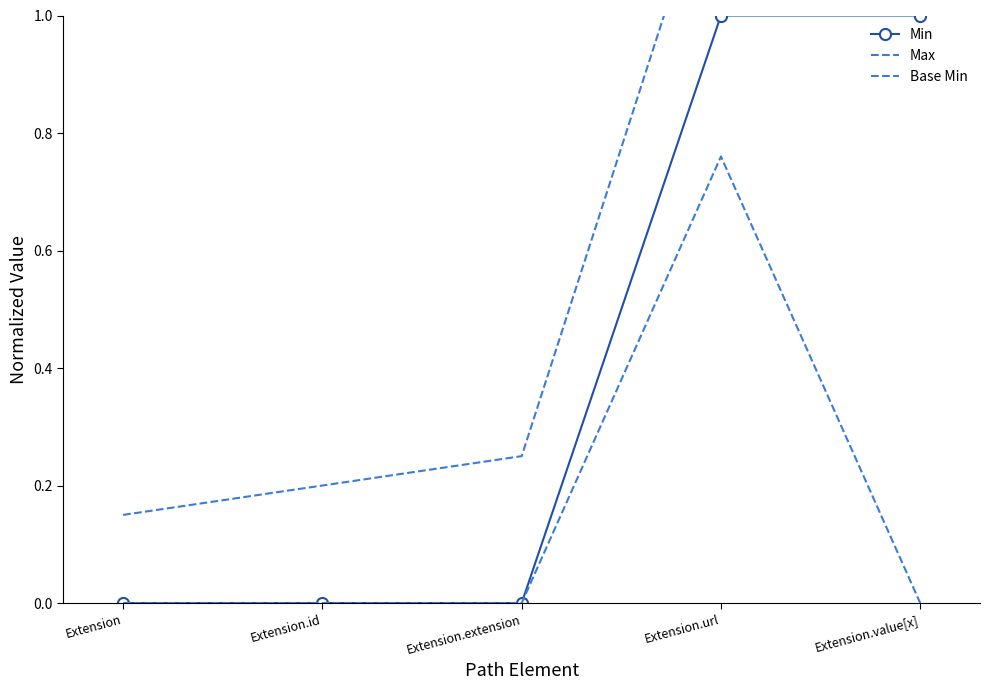

Reading left to right, extract all data points from this chart.

Min: Extension=0.0	Extension.id=0.0	Extension.extension=0.0	Extension.url=1.0	Extension.value[x]=1.0
Max: Extension=0.1	Extension.id=0.2	Extension.extension=0.2	Extension.url=1.3	Extension.value[x]=1.3
Base Min: Extension=0.0	Extension.id=0.0	Extension.extension=0.0	Extension.url=0.8	Extension.value[x]=0.0